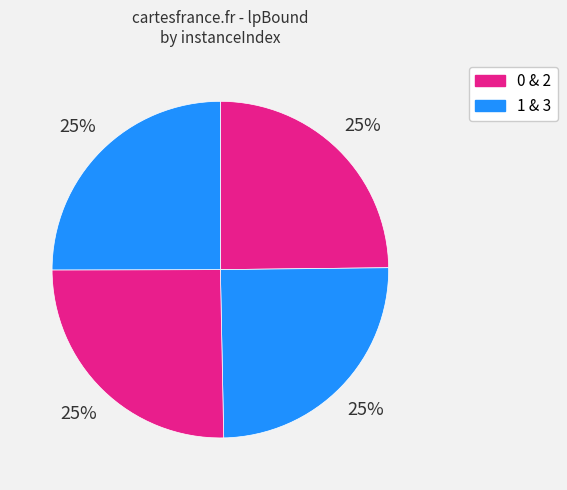

How many segments does this pie chart have?

4